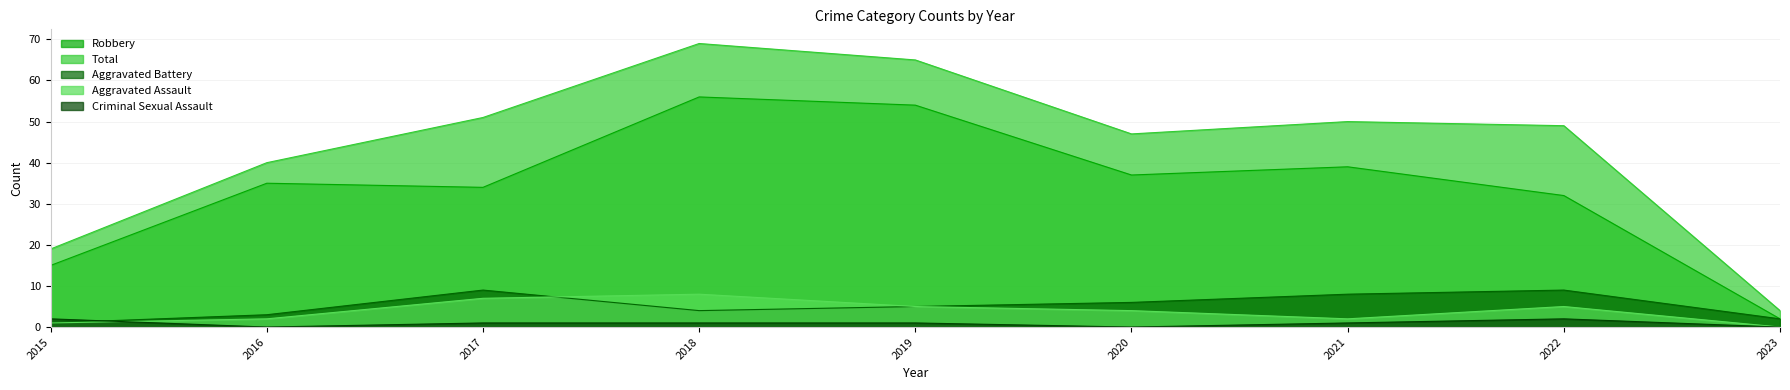

What is the average value of the Criminal Sexual Assault series?

1